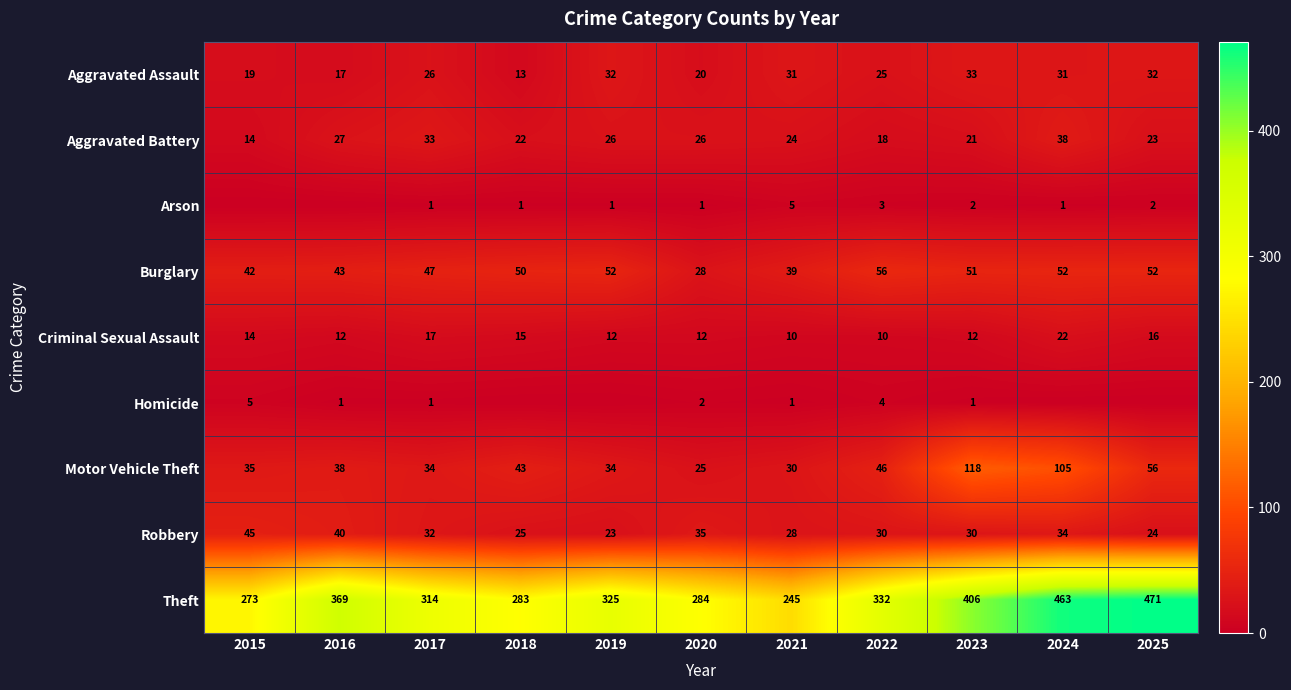

At how many categories does at least one series exceed 148?

11